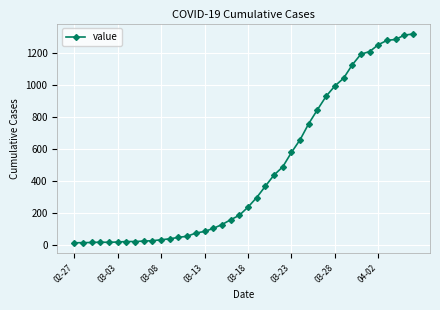

What is the greatest value displayed?

1319